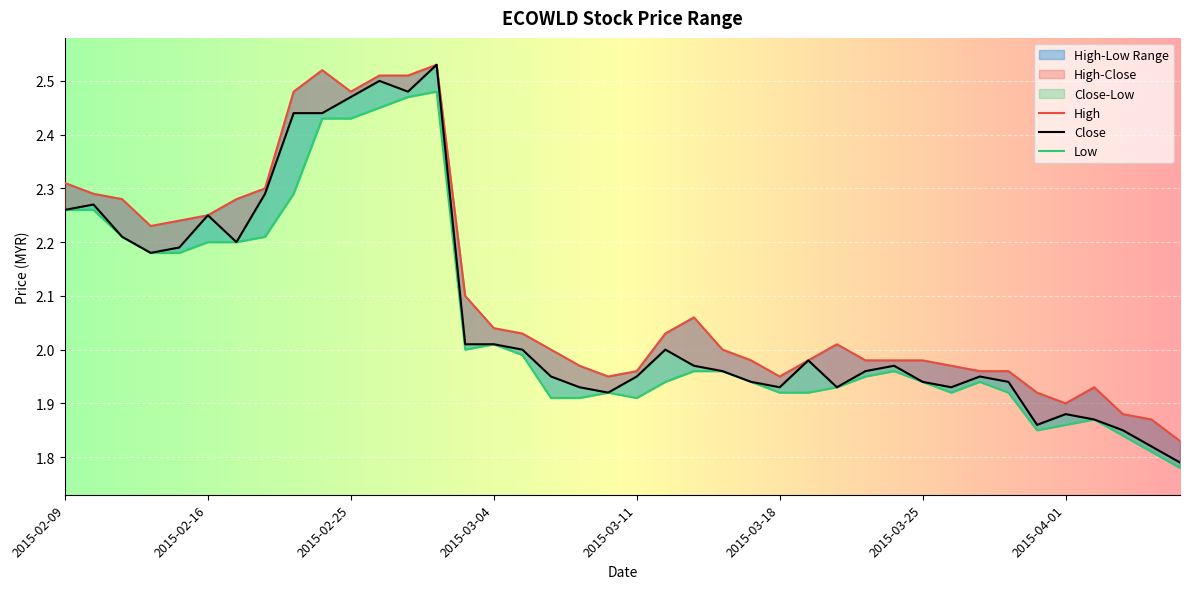

Reading left to right, what are all the values shown in this chart?

High: 2.3	2.3	2.3	2.2	2.2	2.2	2.3	2.3	2.5	2.5	2.5	2.5	2.5	2.5	2.1	2.0	2.0	2.0	2.0	1.9	2.0	2.0	2.1	2.0	2.0	1.9	2.0	2.0	2.0	2.0	2.0	2.0	2.0	2.0	1.9	1.9	1.9	1.9	1.9	1.8
Close: 2.3	2.3	2.2	2.2	2.2	2.2	2.2	2.3	2.4	2.4	2.5	2.5	2.5	2.5	2.0	2.0	2.0	1.9	1.9	1.9	1.9	2.0	2.0	2.0	1.9	1.9	2.0	1.9	2.0	2.0	1.9	1.9	1.9	1.9	1.9	1.9	1.9	1.9	1.8	1.8
Low: 2.3	2.3	2.2	2.2	2.2	2.2	2.2	2.2	2.3	2.4	2.4	2.5	2.5	2.5	2.0	2.0	2.0	1.9	1.9	1.9	1.9	1.9	2.0	2.0	1.9	1.9	1.9	1.9	1.9	2.0	1.9	1.9	1.9	1.9	1.9	1.9	1.9	1.8	1.8	1.8